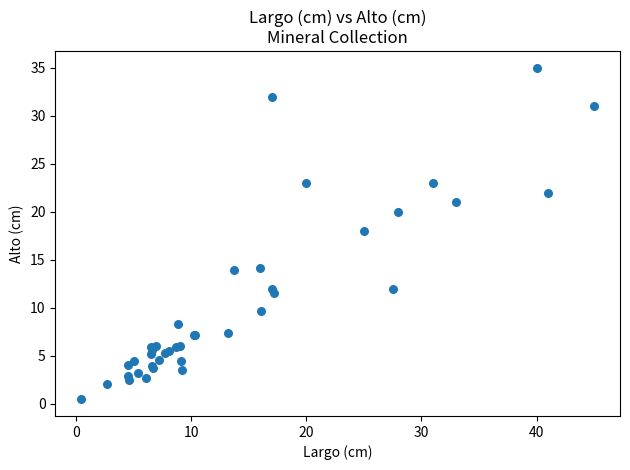

What Y value in the scatter plot is closest to 17?

18.0